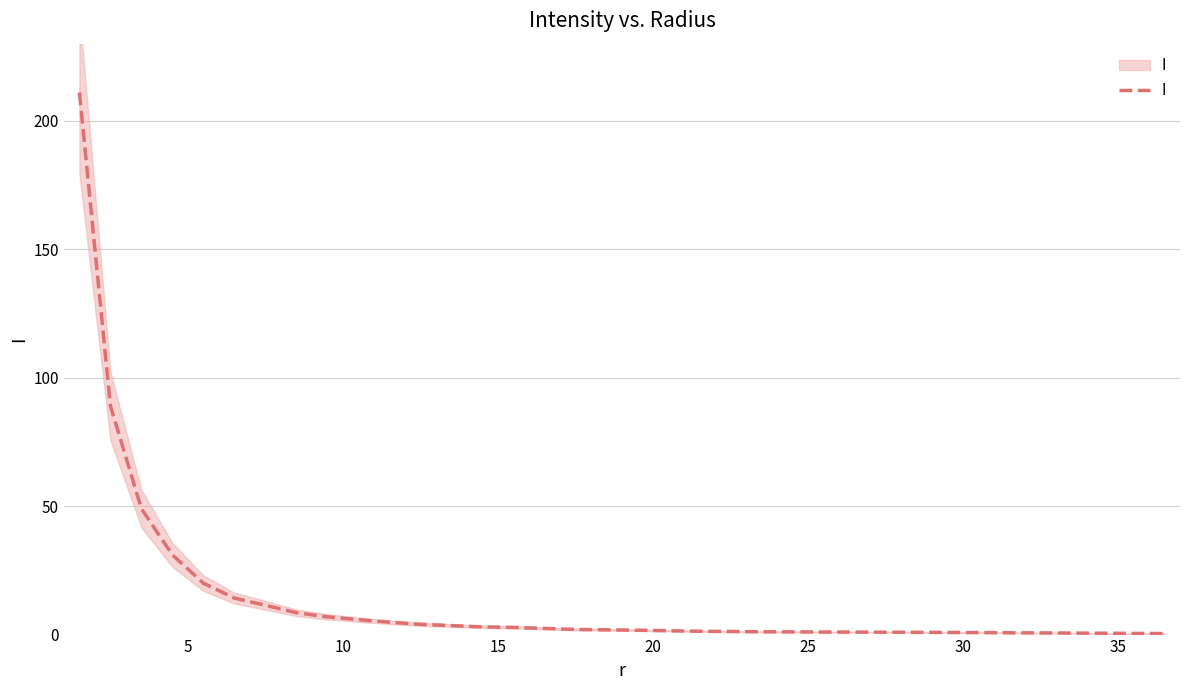

How many lines are shown in the chart?

1